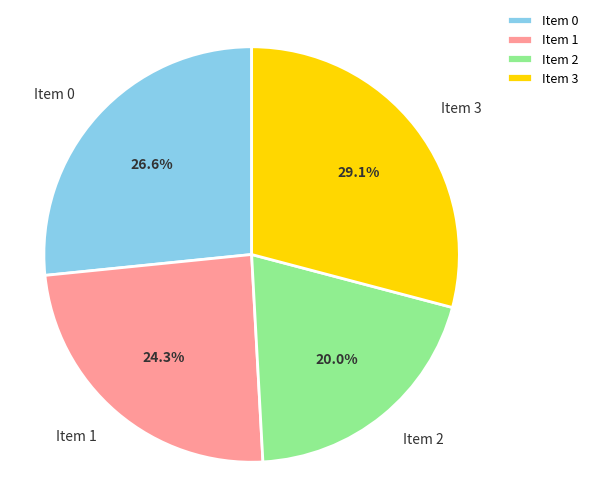

What is the largest slice in the pie chart?

Item 3